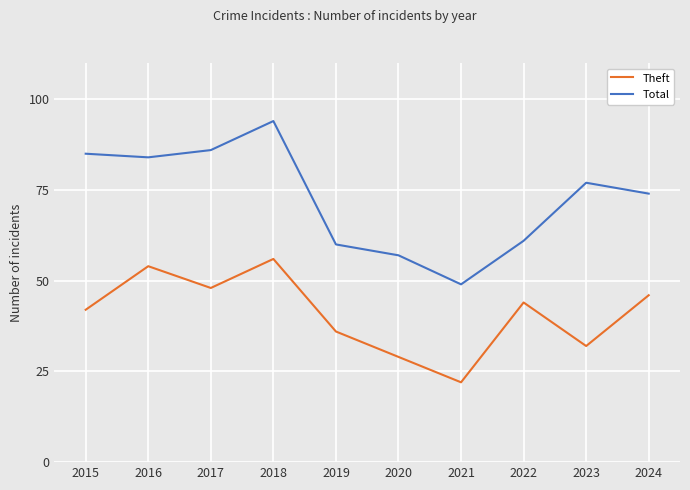

Rank the series at 2018 from highest to lowest value.

Total, Theft